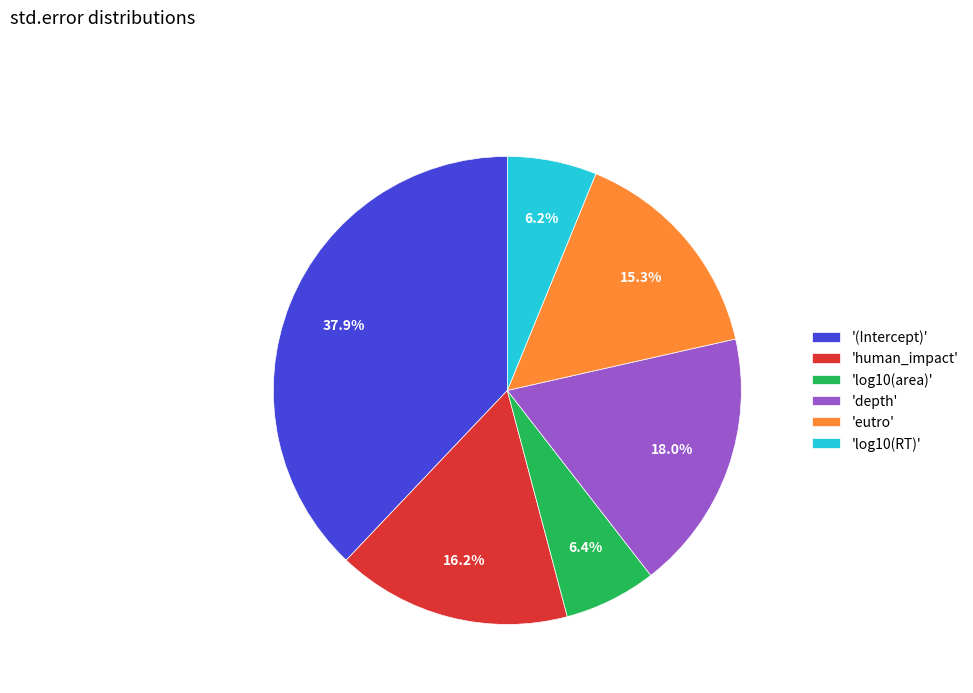

What is the total percentage of 'eutro' and 'log10(RT)'?

21.5%